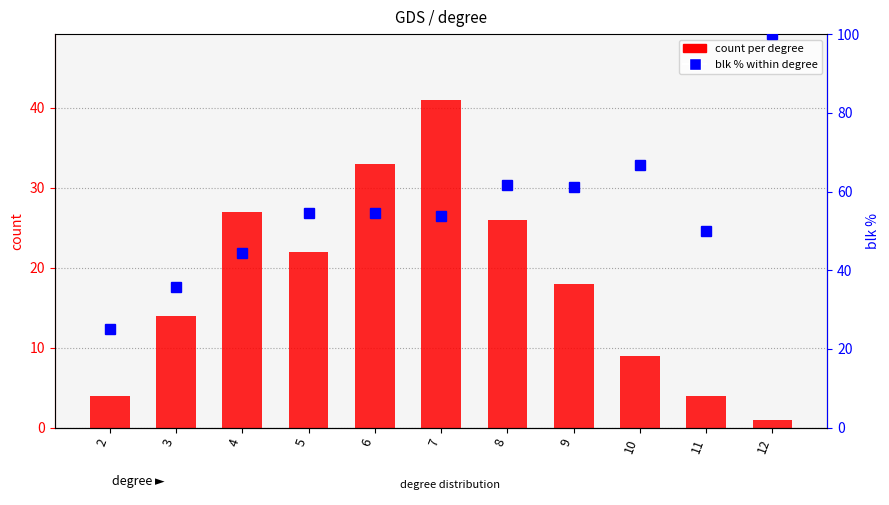

What are all the series names shown in the legend?

count per degree, blk % within degree